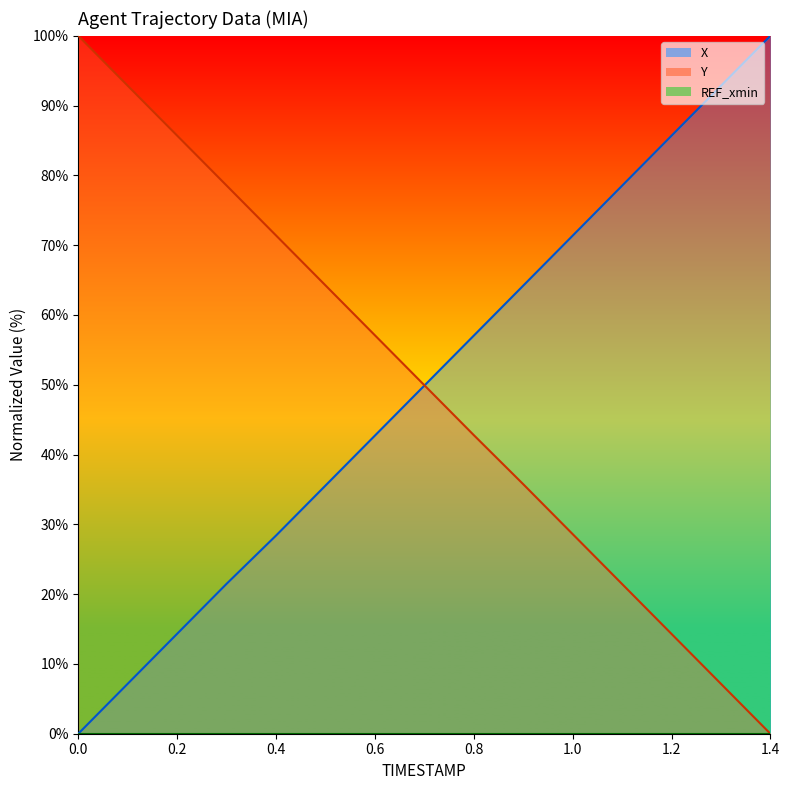

List the series in order of their peak value, lowest first.

X, Y